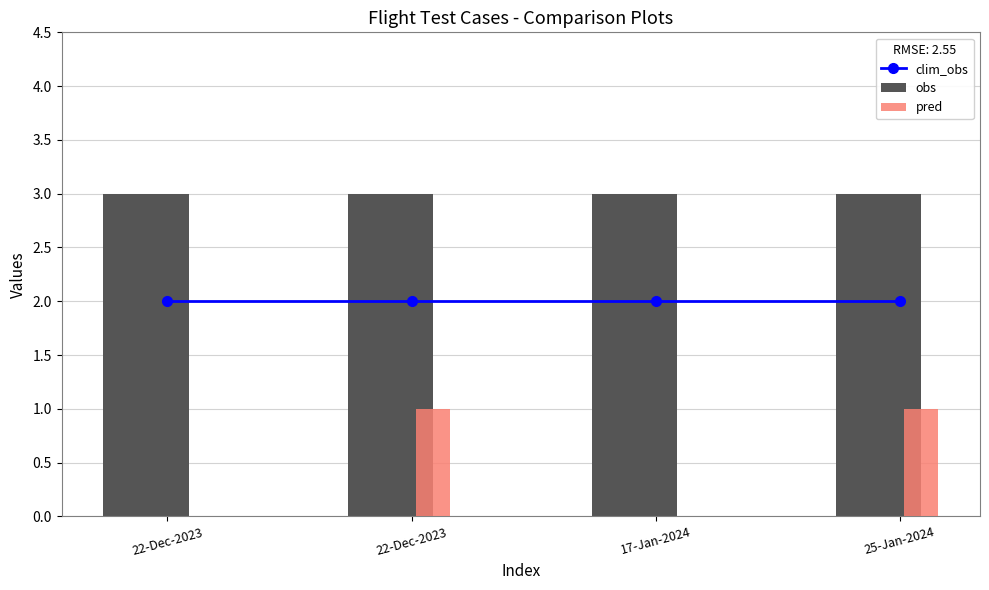

What is the spread (max minus min) of values at 25-Jan-2024?

2